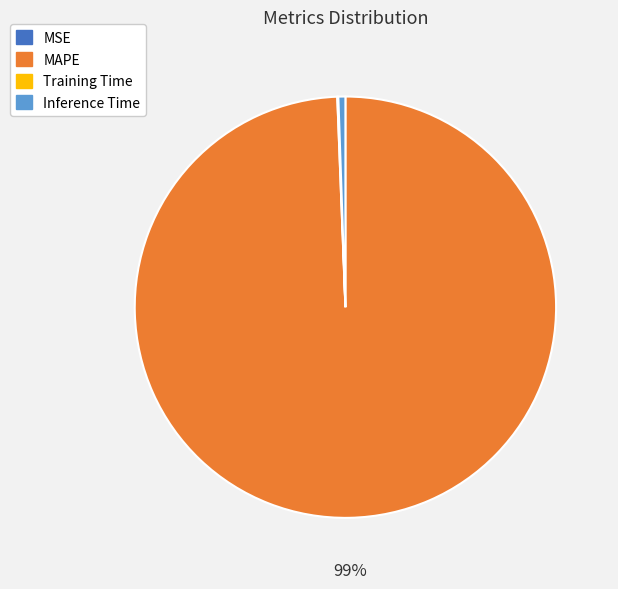

To the nearest percent, what is the average slice percentage?

25%